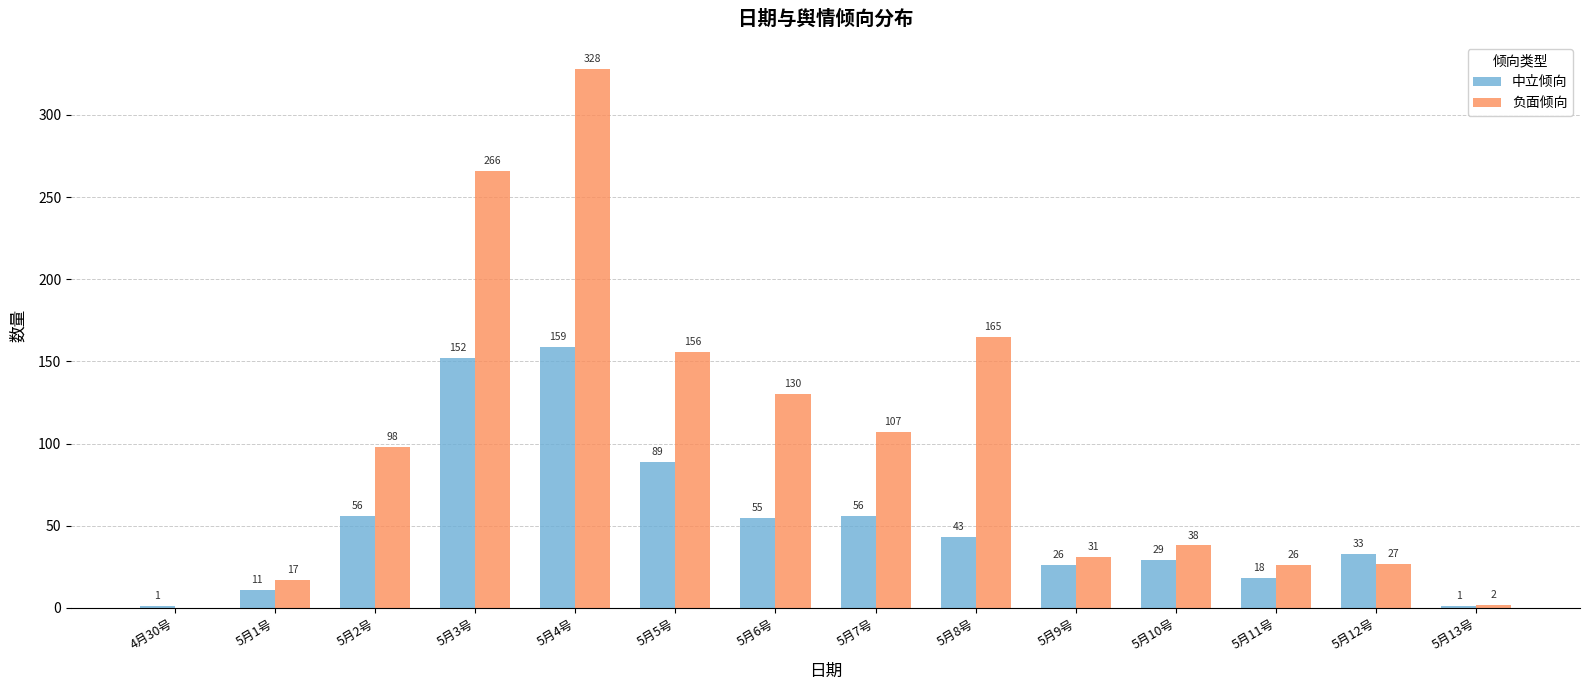

What is the total value across all series at 5月5号?

245